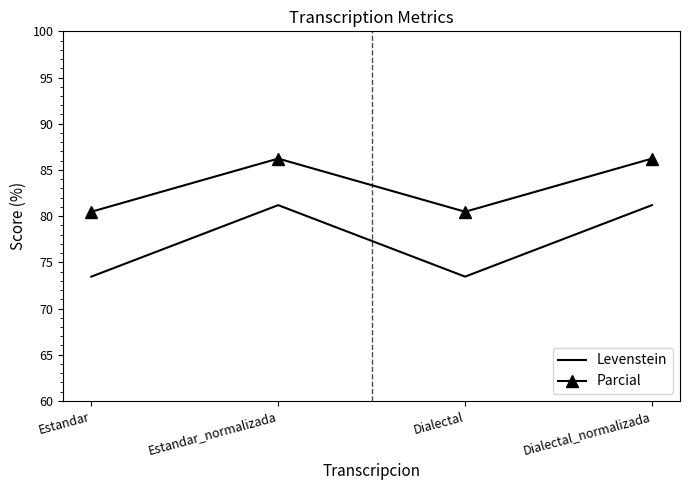

Rank the series at Estandar_normalizada from lowest to highest value.

Levenstein, Parcial